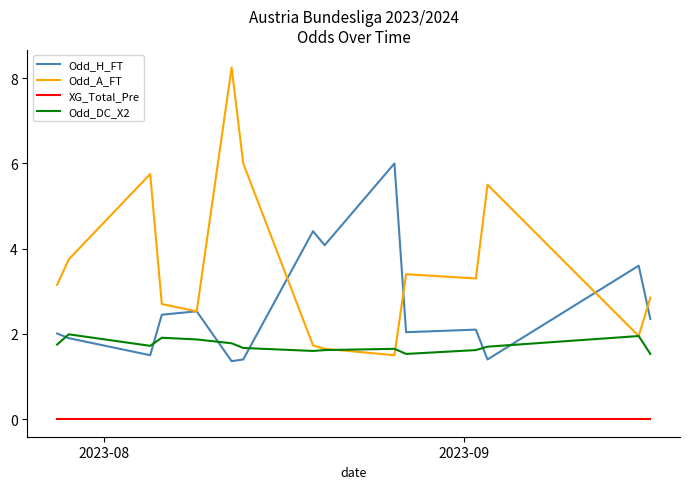

What is the lowest value of the Odd_H_FT series?

1.4